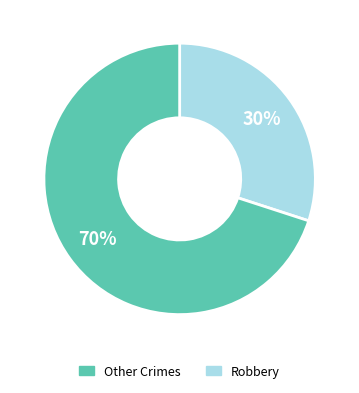

To the nearest percent, what is the difference between the largest and smallest slice percentages?

40%